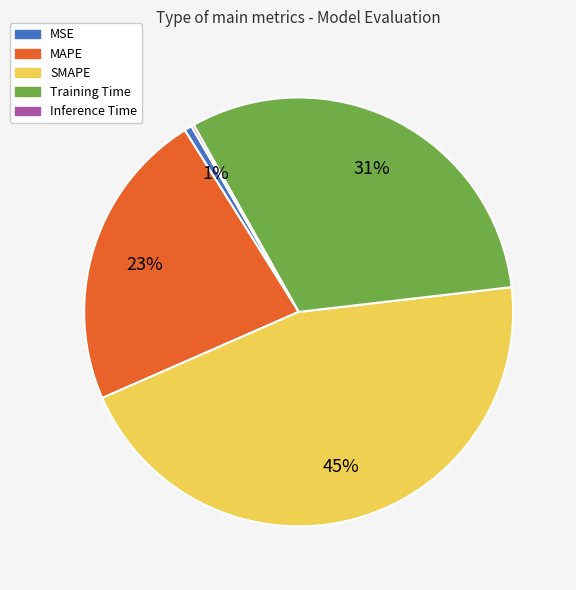

True or false: Training Time accounts for 43% of the total.

False